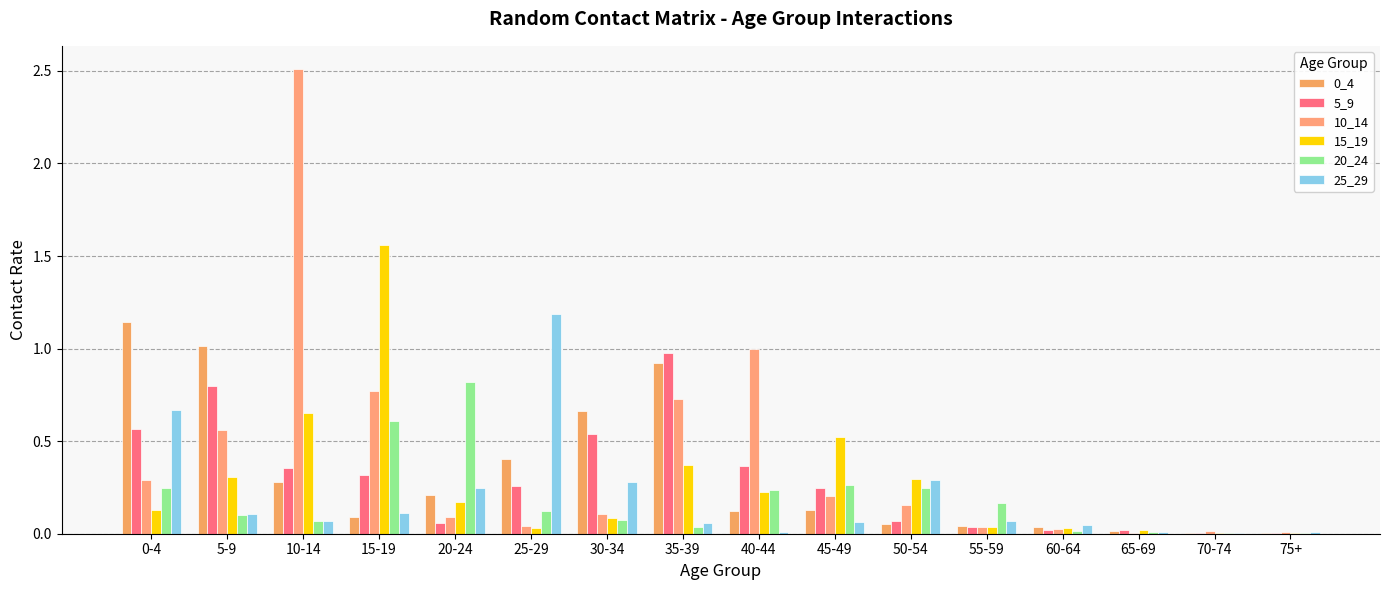

Which category has the lowest value in the 25_29 series?

70-74